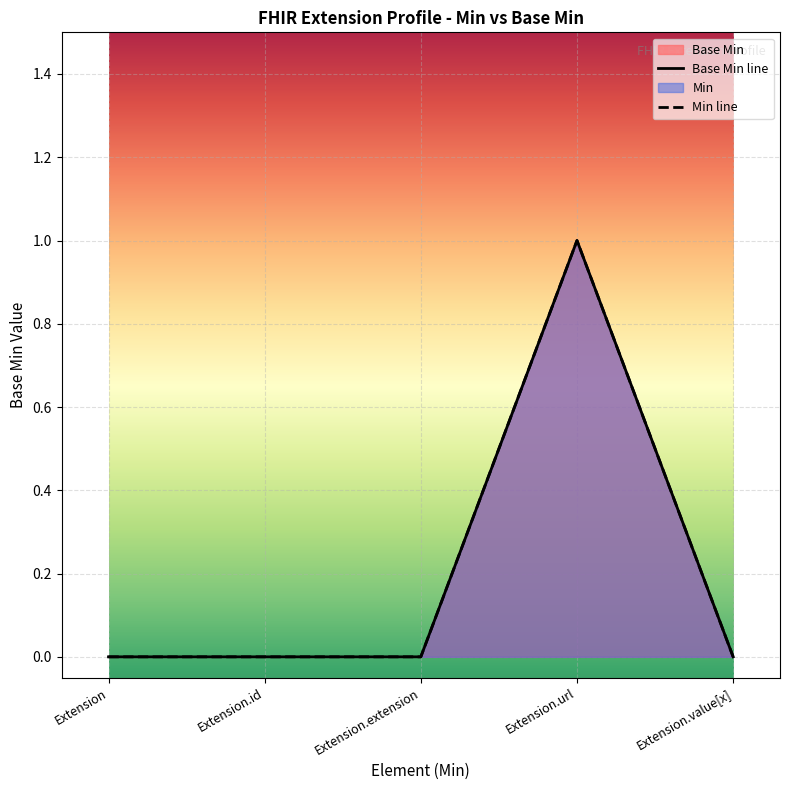

How many lines are shown in the chart?

2